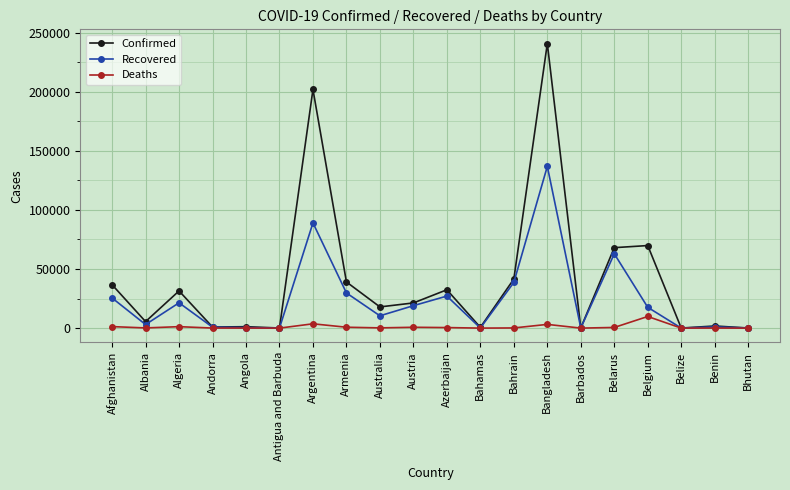

True or false: Confirmed has more than 2 points higher than both neighbors.

True